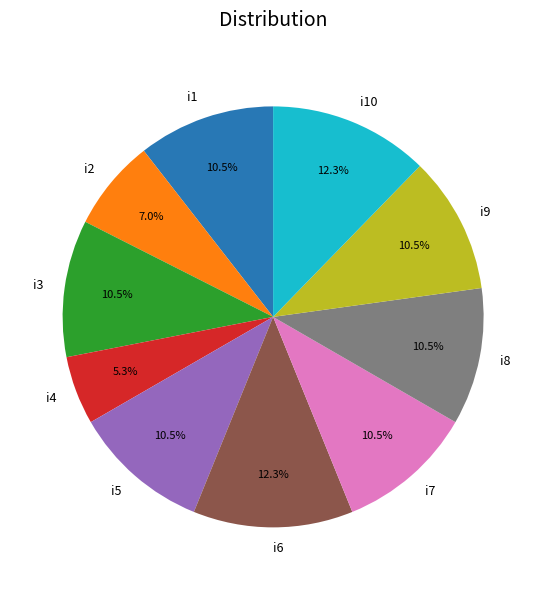

Count the number of slices in the pie.

10